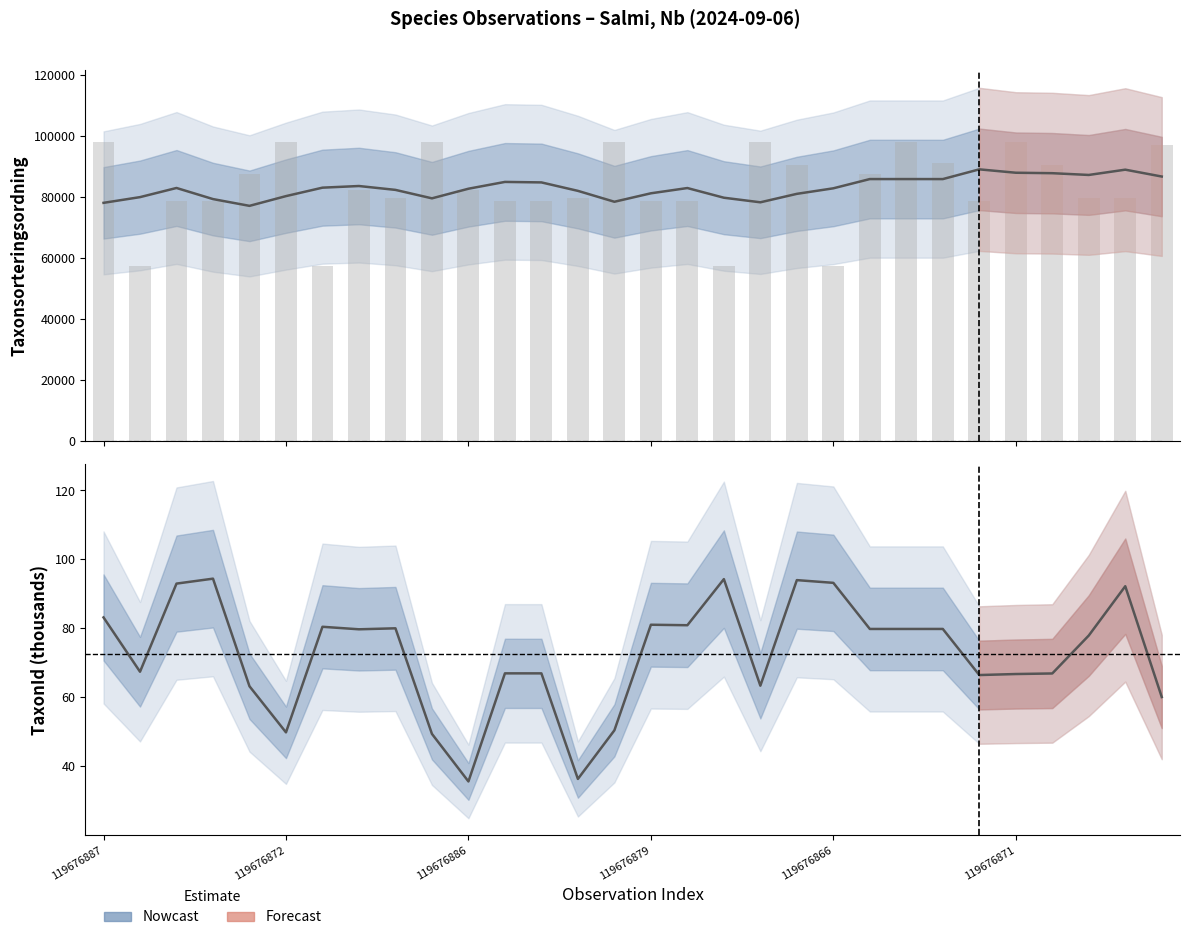

At how many categories does at least one series exceed 75448?

30